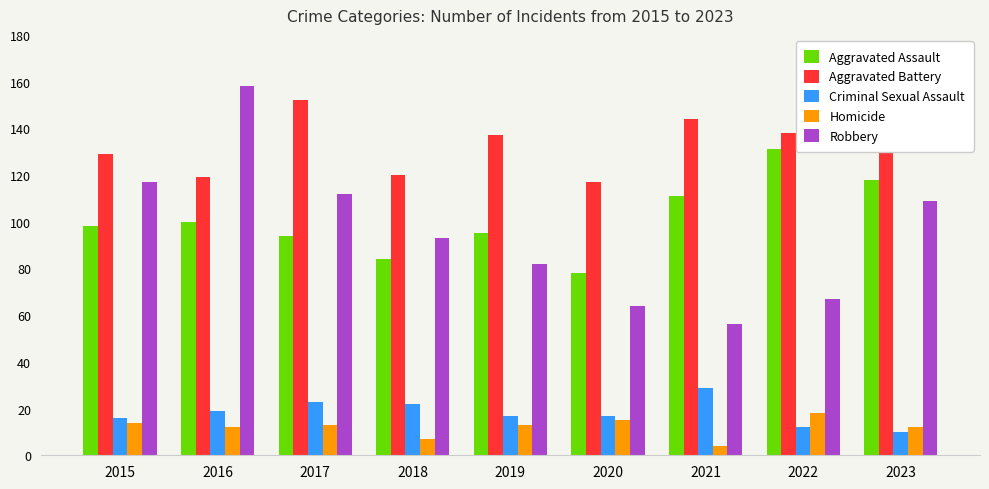

How many groups of bars are there?

9